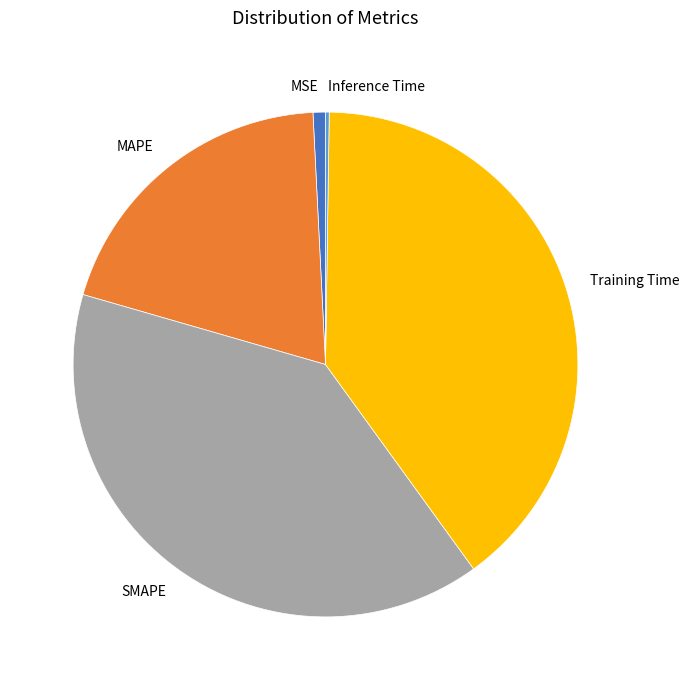

Between MSE and MAPE, which is larger?

MAPE